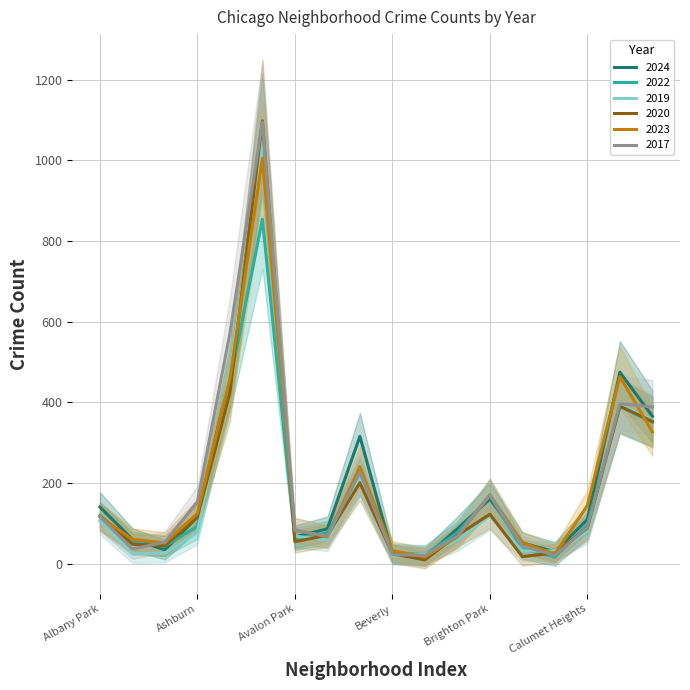

At which category does 2023 reach its first local peak?

Austin